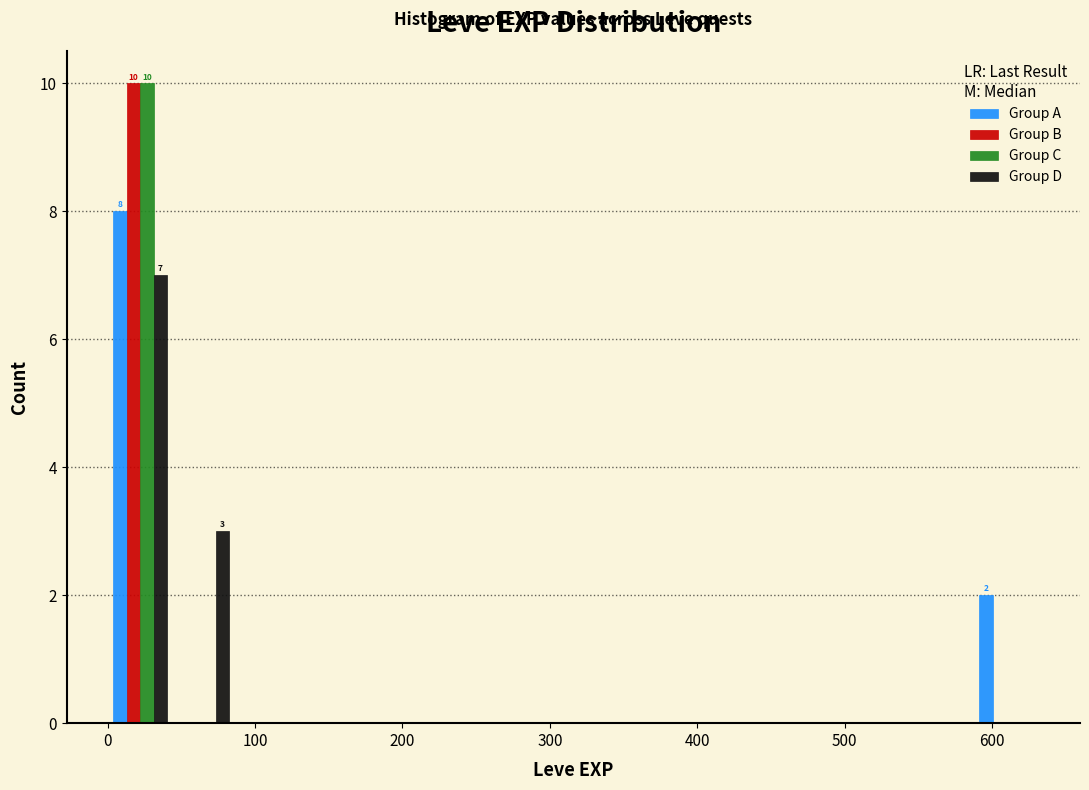

In the Group D series, which range on the x-axis has the tallest bar?

1 to 43